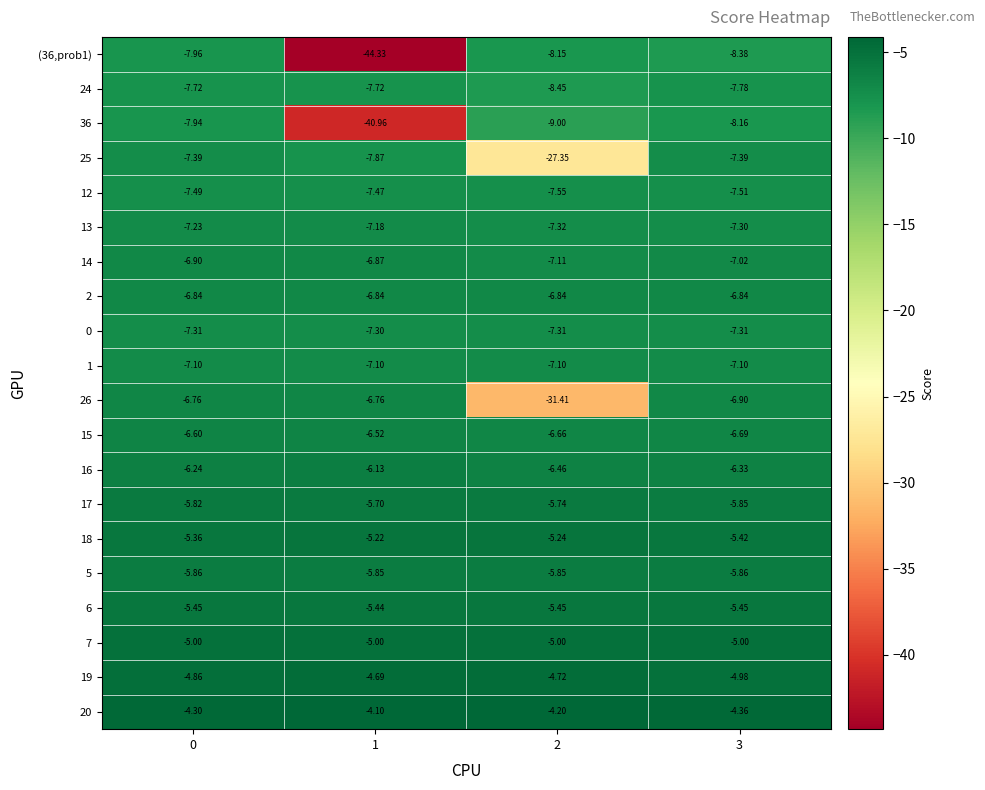

Is the value of 6 at 2 greater than the value of 14 at 0?

Yes